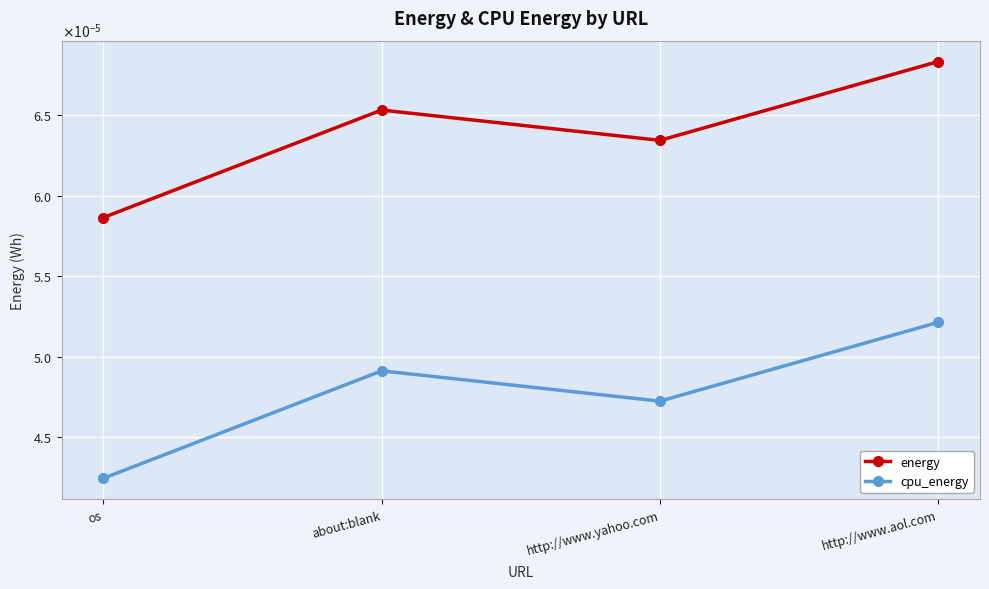

What are all the series names shown in the legend?

energy, cpu_energy